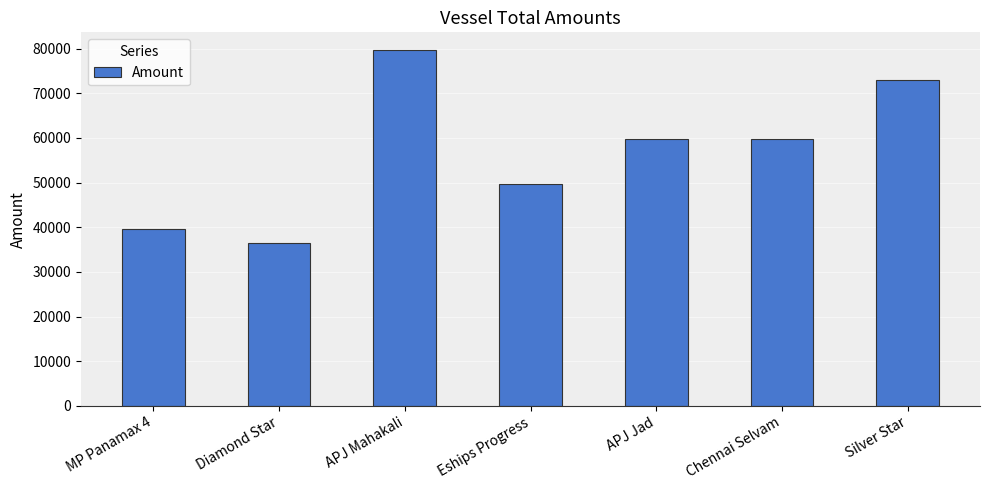

Reading left to right, list all the values displayed in this chart.

MP Panamax 4=39650	Diamond Star=36400	APJ Mahakali=79650	Eships Progress=49600	APJ Jad=59650	Chennai Selvam=59650	Silver Star=72850